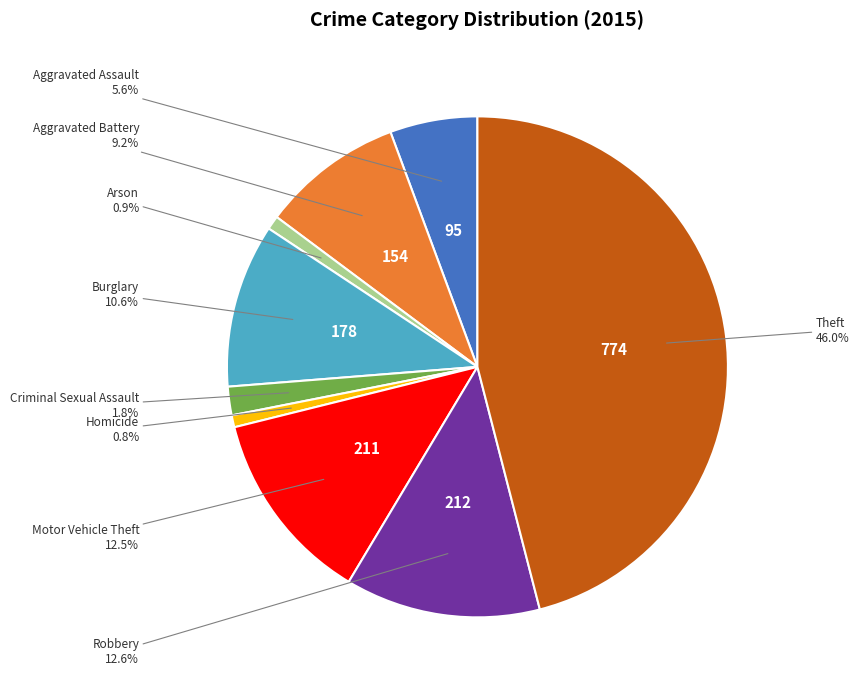

Does any single category account for the majority?

No